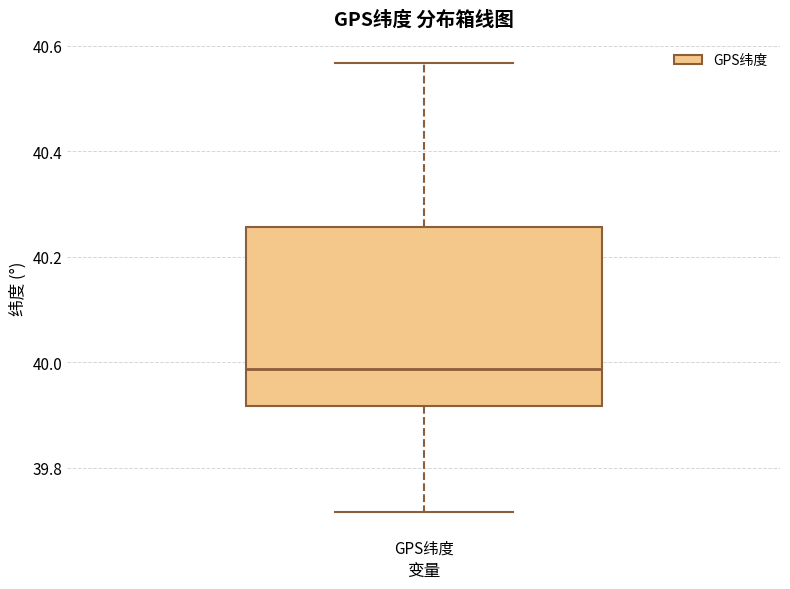

Where is the upper edge of the box for GPS纬度 on the y-axis? The values are not printed on the chart, so give them approximately, as read against the axis.

40.26